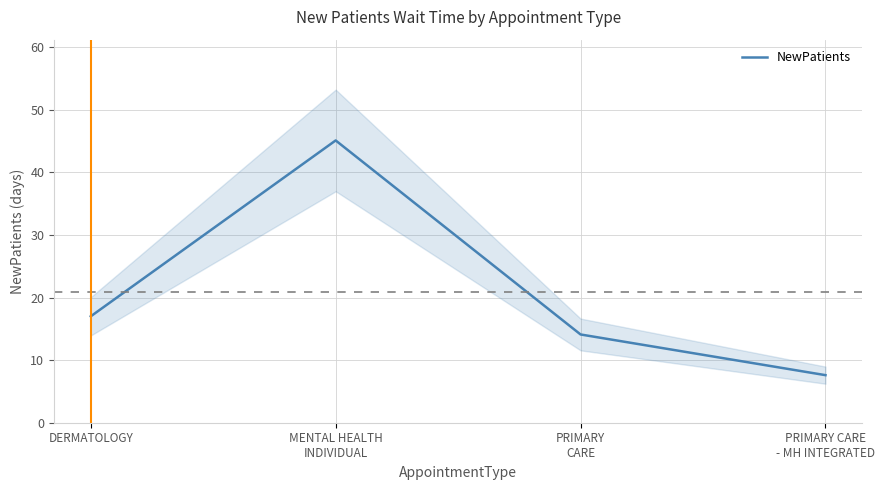

Does the chart display data point markers on the line(s)?

No